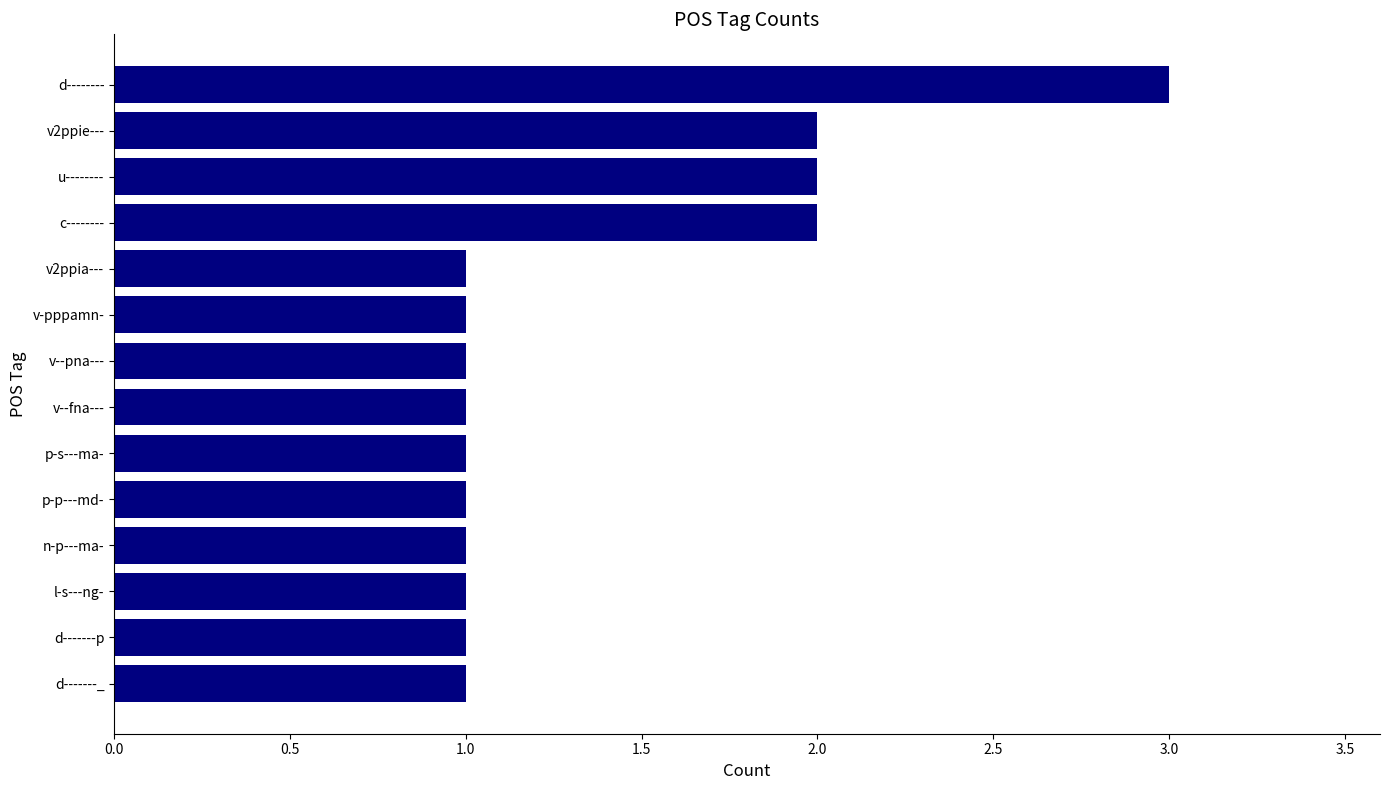

How many categories are shown in the chart?

14